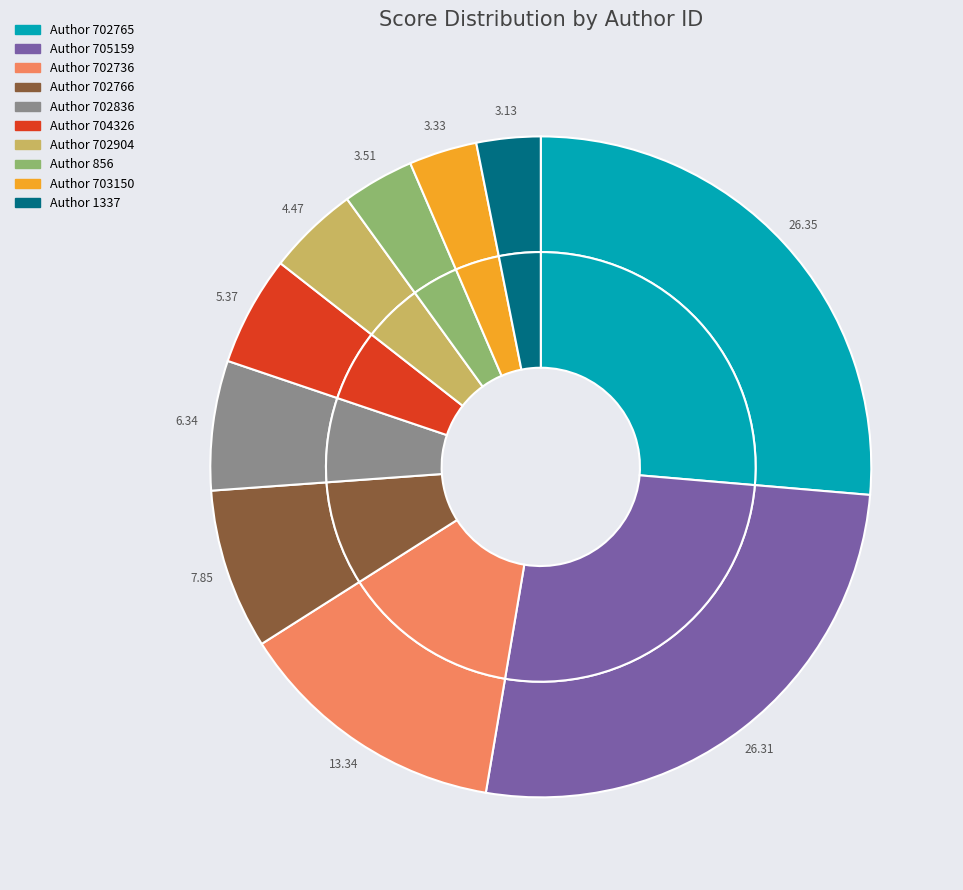

Which category has the smallest portion of the pie?

1337